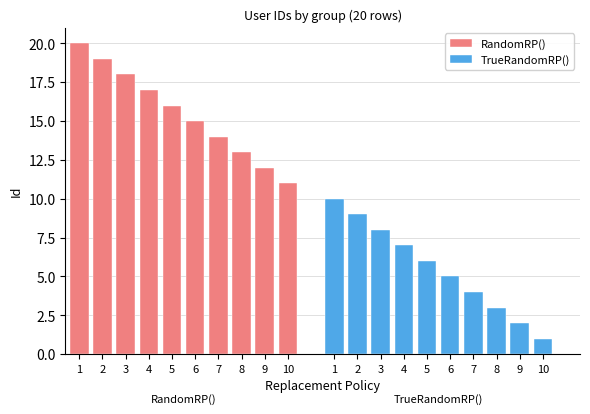

Reading right to left, extract all data points from this chart.

RandomRP(): 10=11	9=12	8=13	7=14	6=15	5=16	4=17	3=18	2=19	1=20
TrueRandomRP(): 10=1	9=2	8=3	7=4	6=5	5=6	4=7	3=8	2=9	1=10